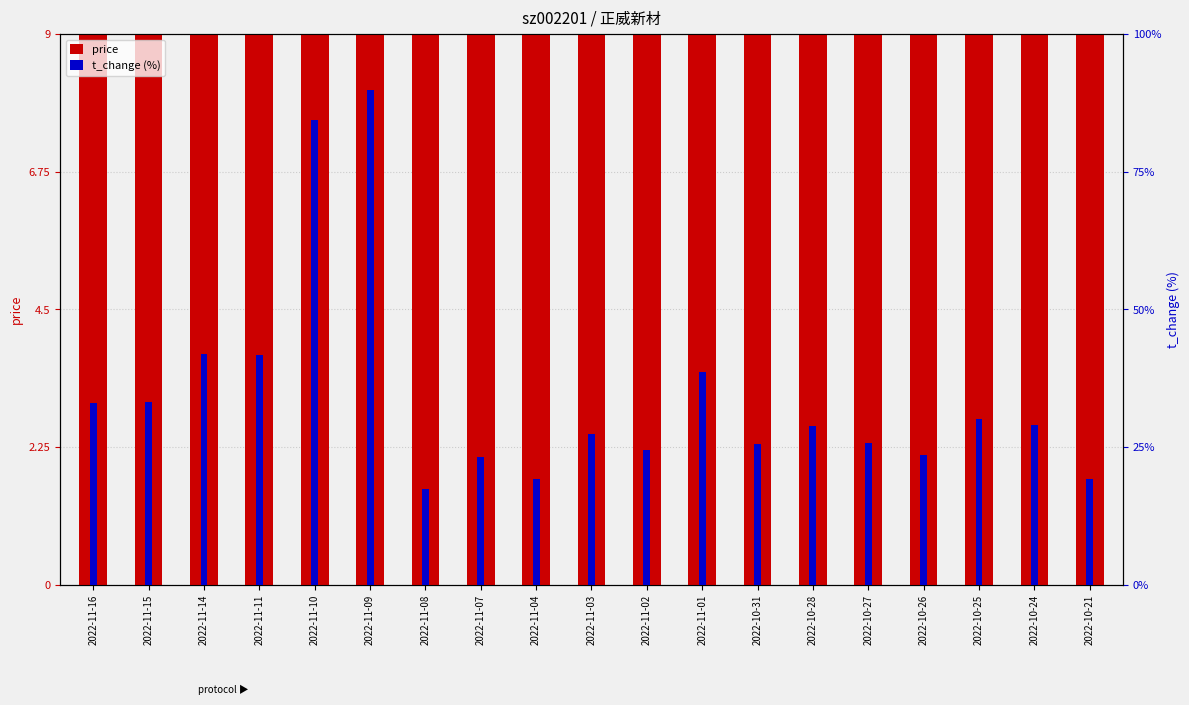

List the series in order of their peak value, highest first.

price, t_change (%)